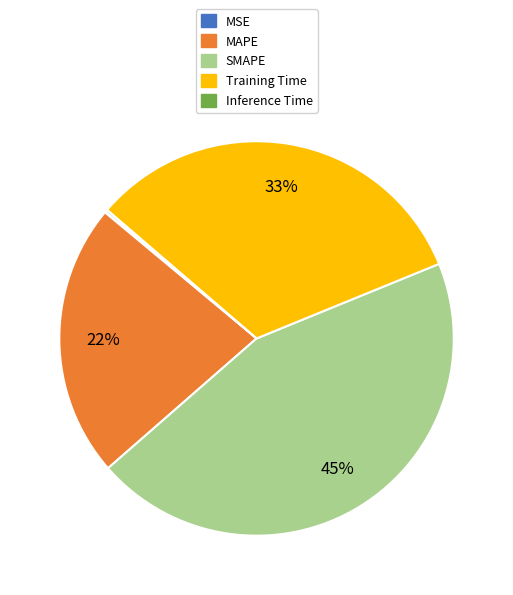

To the nearest percent, what percentage of the pie is SMAPE?

45%